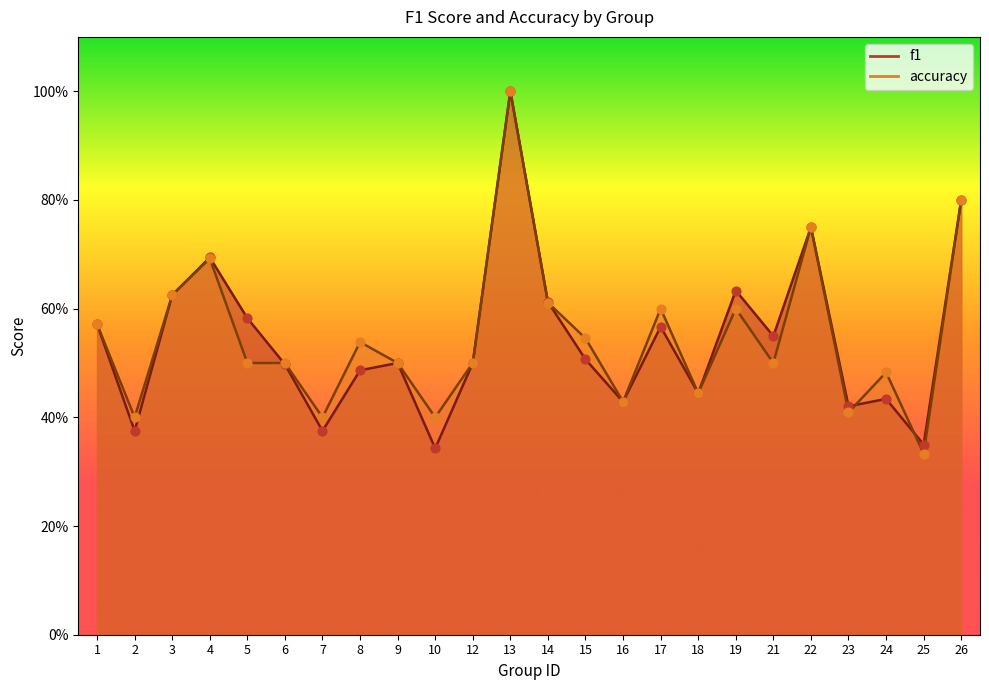

What are all the series names shown in the legend?

f1, accuracy